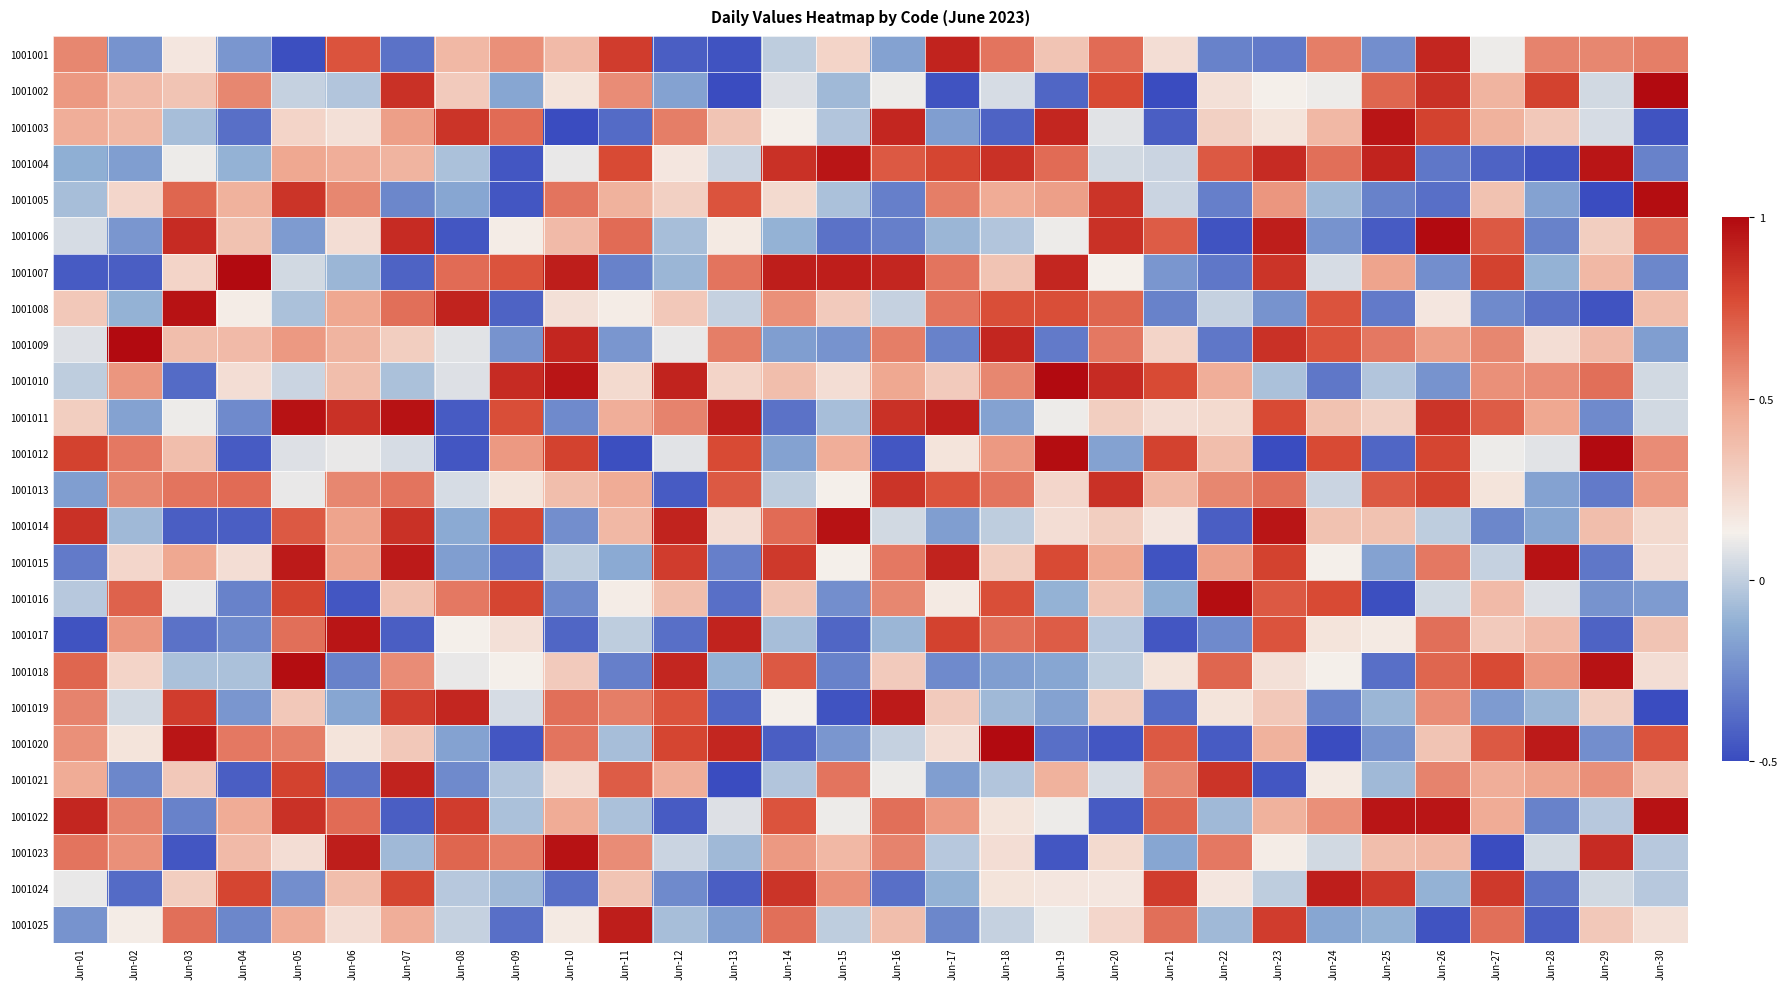

Count the number of data series in this chart.

25